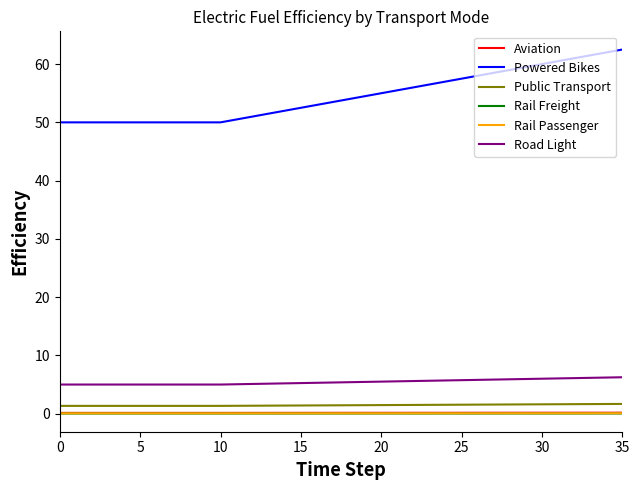

Which series has the largest total across all categories?

Powered Bikes